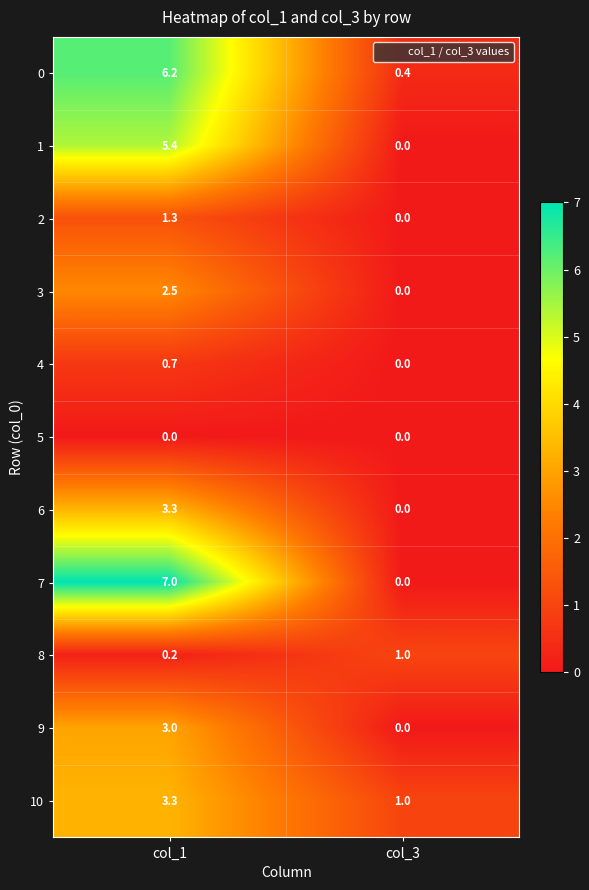

What is the difference between the 8 values at col_3 and col_1?

0.8